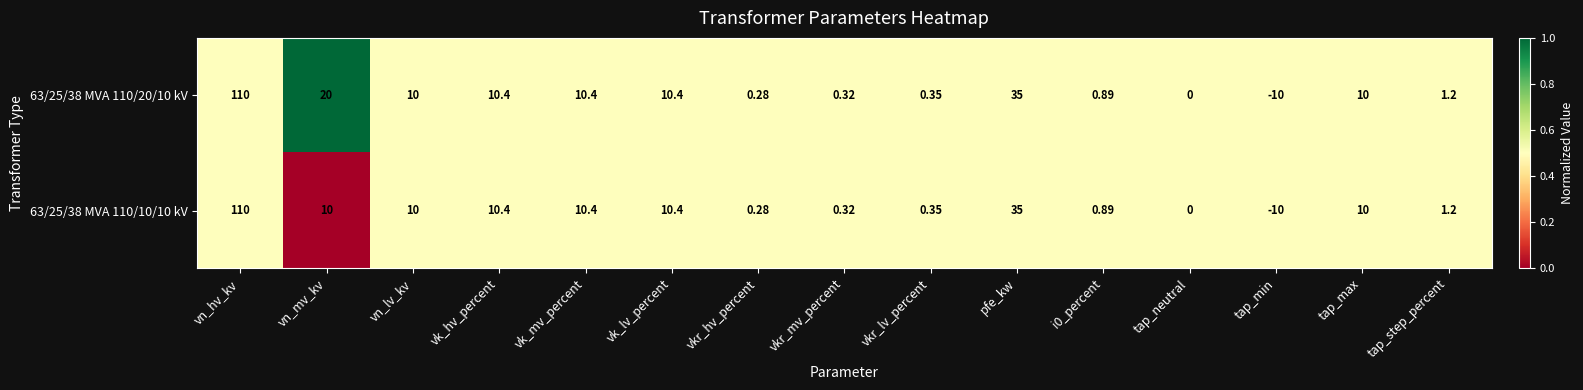

Which label corresponds to the smallest value in the chart?

tap_min